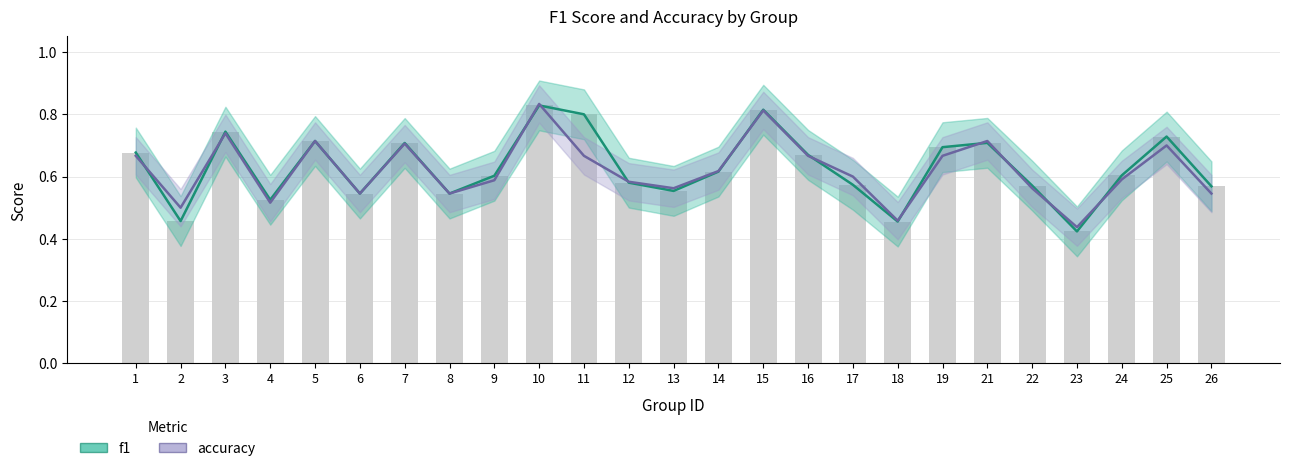

List the series in order of their peak value, lowest first.

f1, accuracy